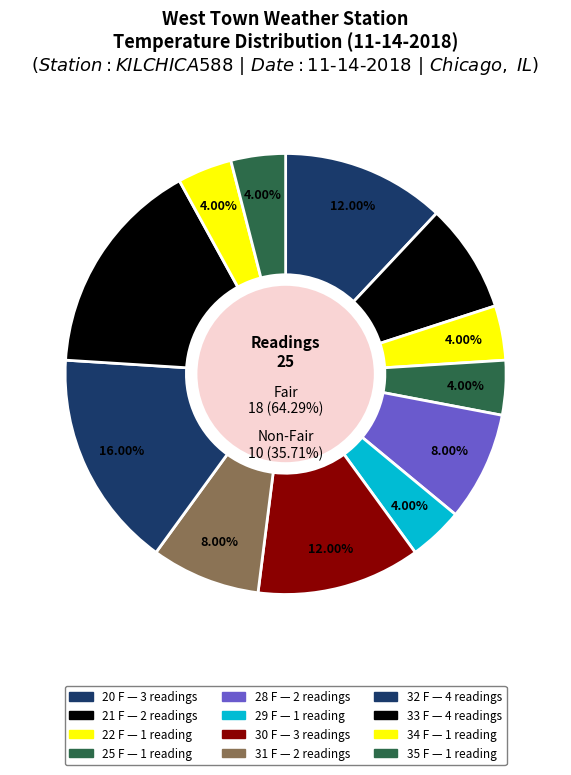

Count the number of slices in the pie.

8